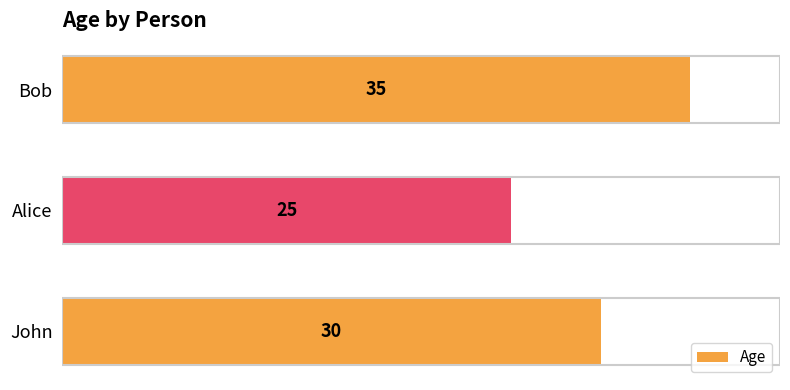

What is the change in value from John to Bob?

+5